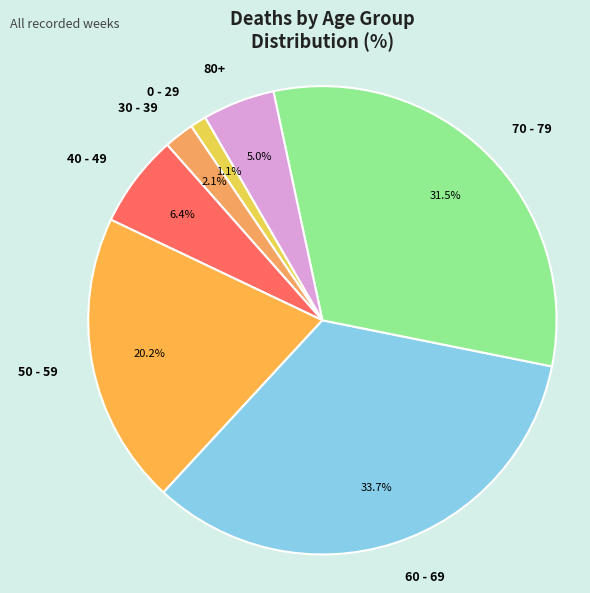

Rank the categories by value from lowest to highest.

0 - 29, 30 - 39, 80+, 40 - 49, 50 - 59, 70 - 79, 60 - 69